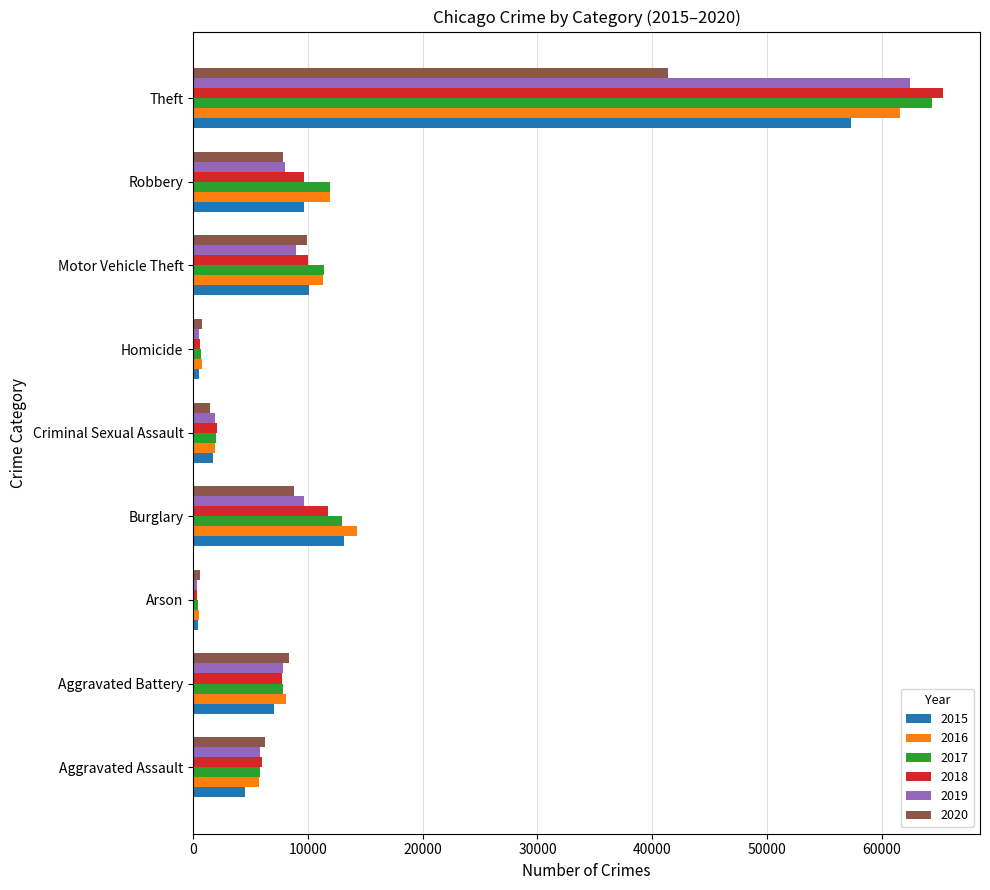

What is the greatest value displayed?

65290